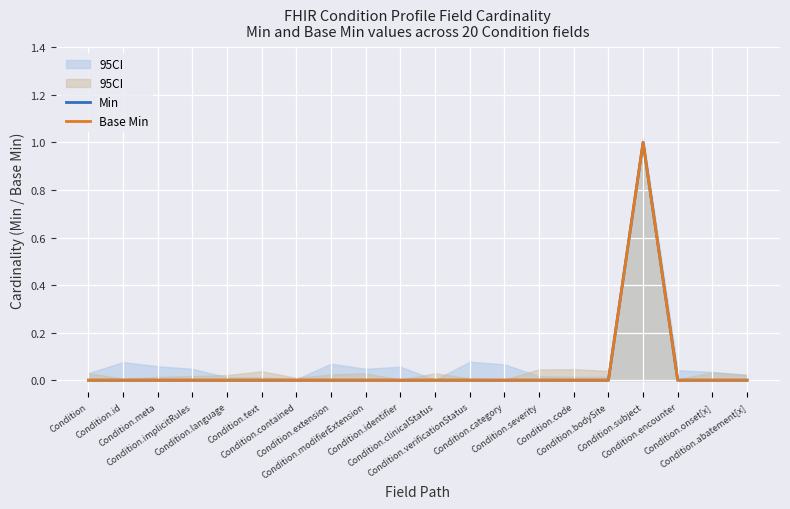

At how many categories does at least one series exceed 0?

1